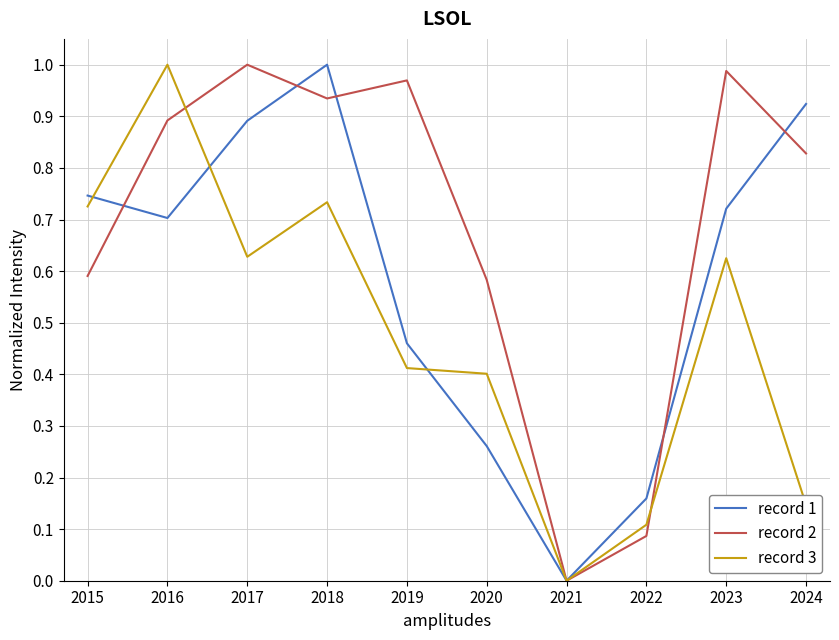

How many interior local peaks does the record 3 series have?

3